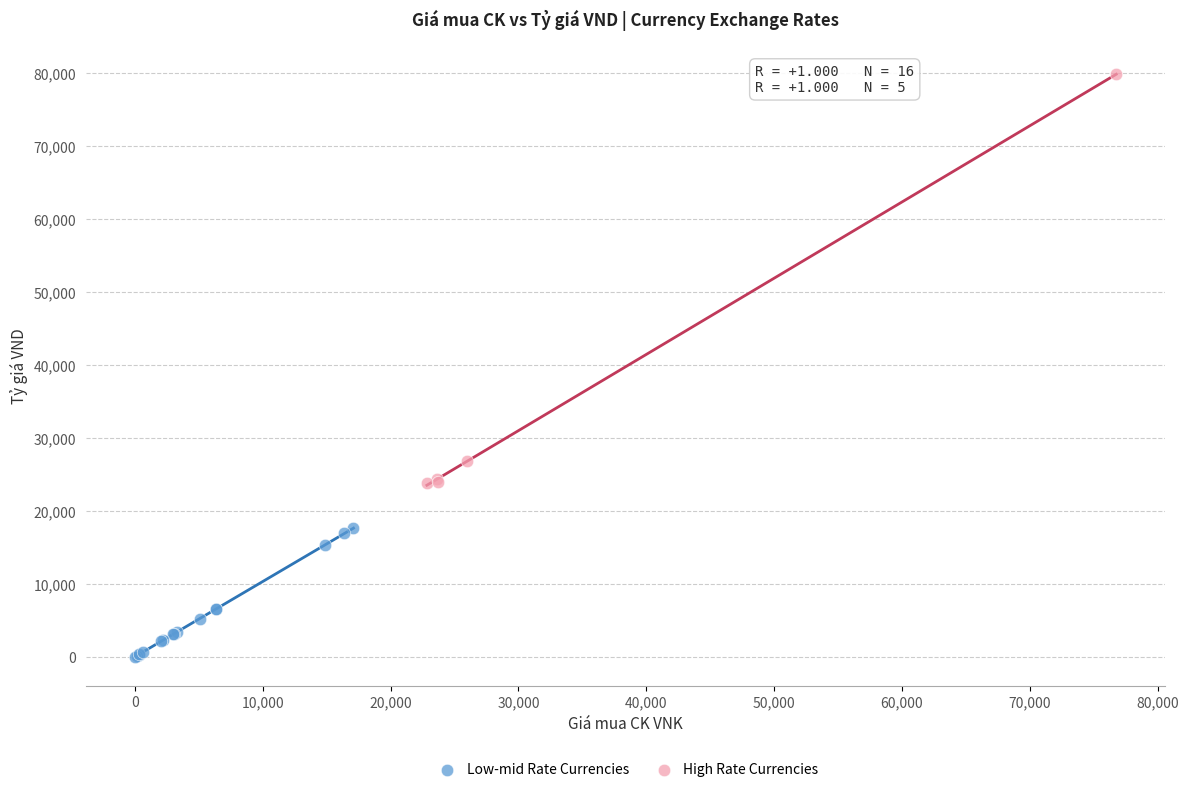

Which series reaches the maximum Y coordinate?

High Rate Currencies